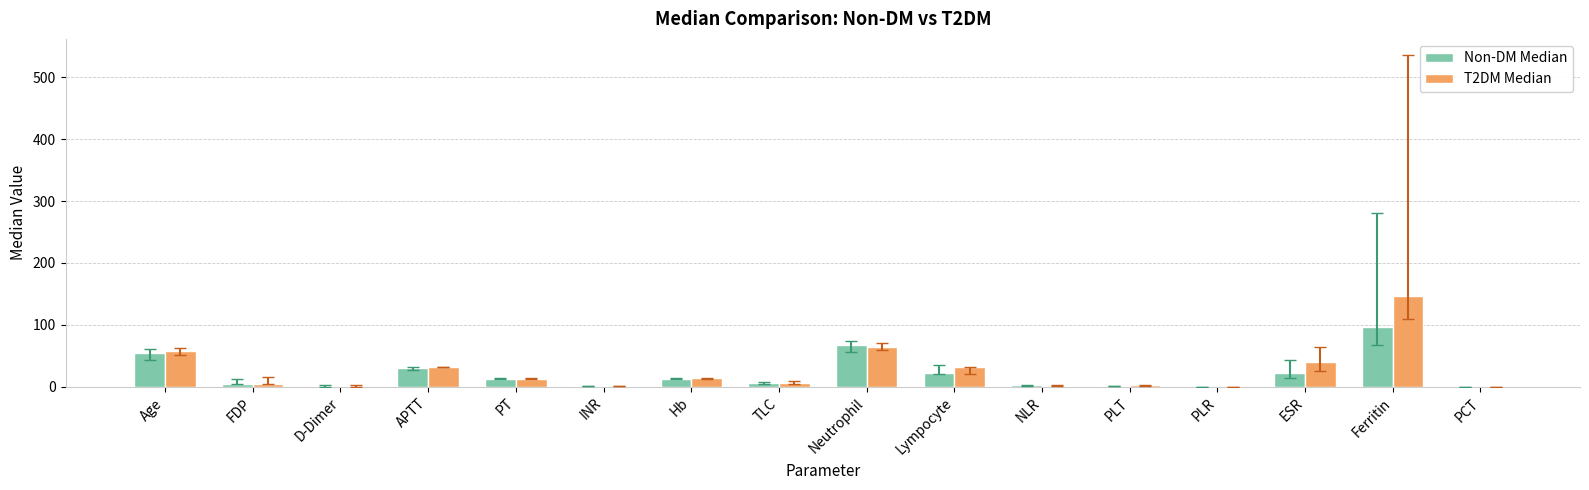

Which label corresponds to the largest value in the chart?

Ferritin